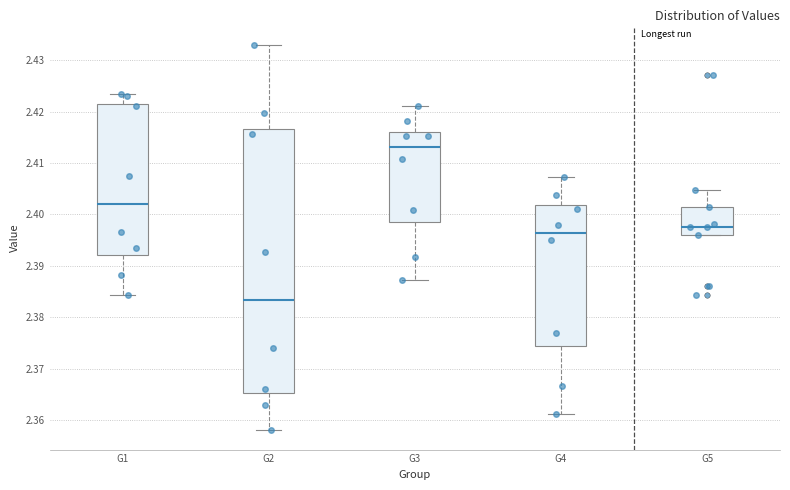

Which box is the tallest, from its lower edge to its upper edge?

G2